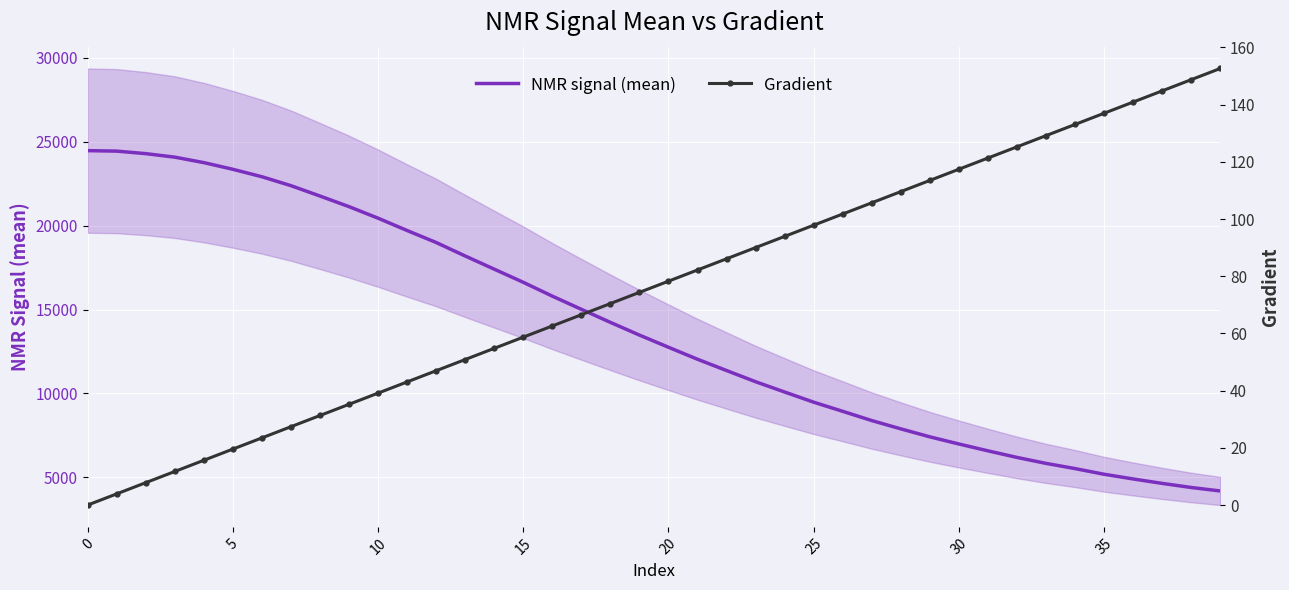

What is the lowest value of the NMR signal (mean) series?

4193.6